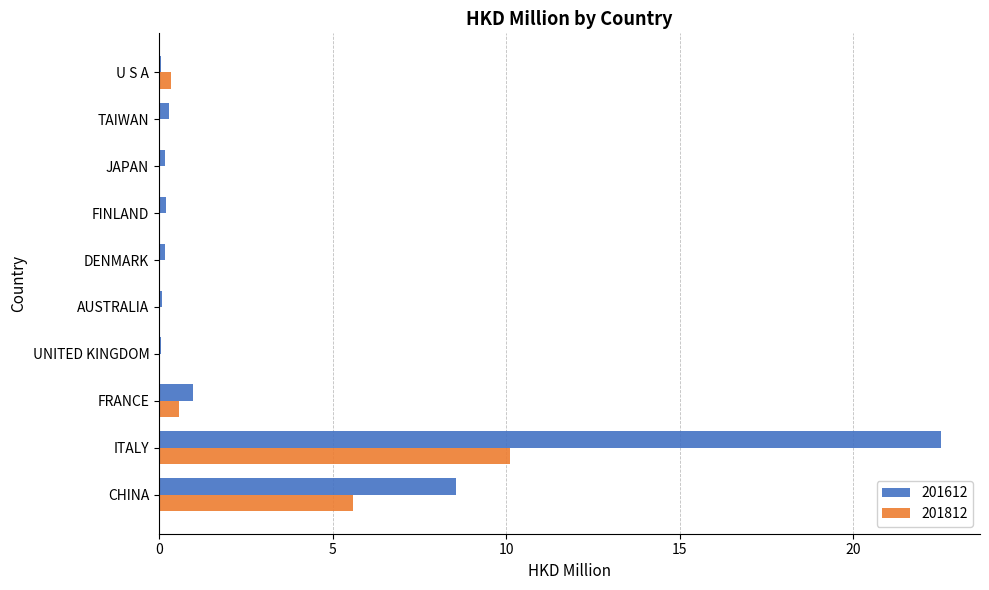

What is the highest value of the 201612 series?

22.5